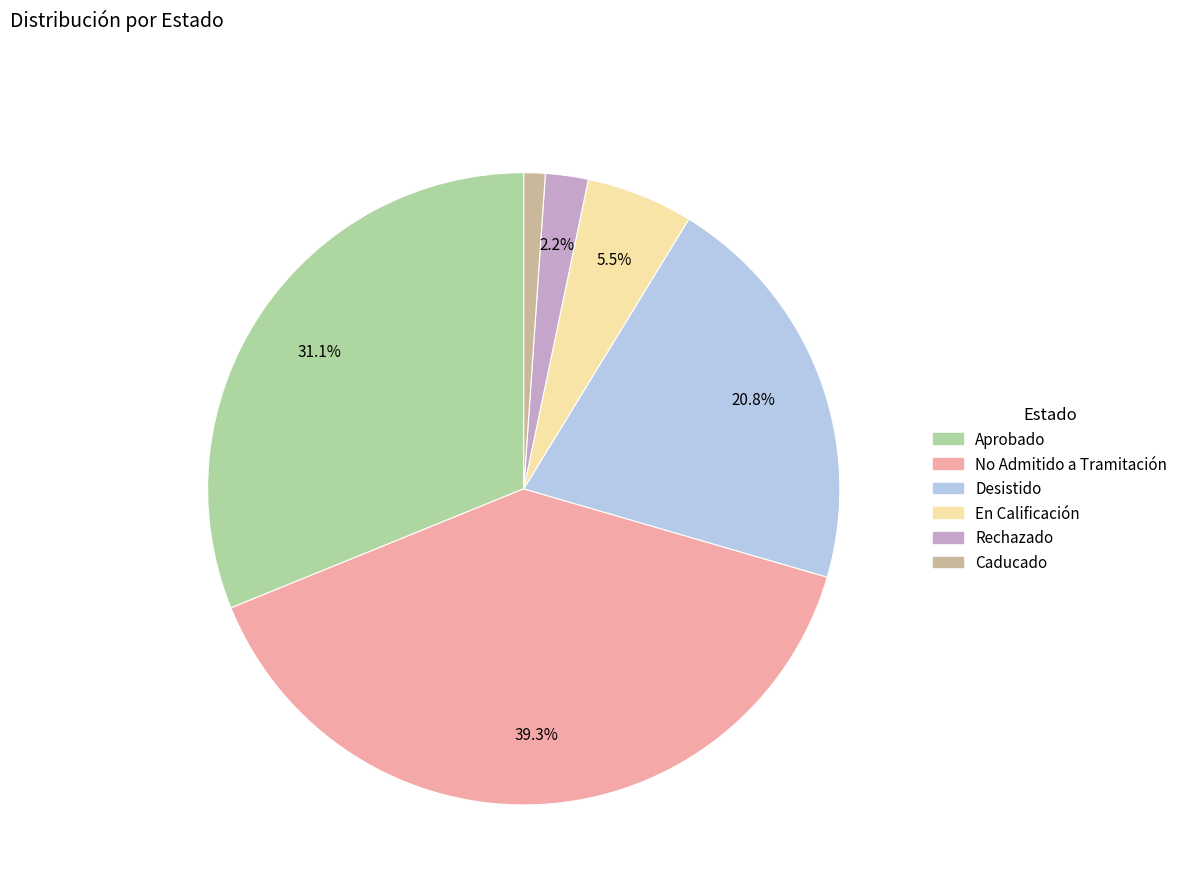

Is there a majority slice in this chart?

No